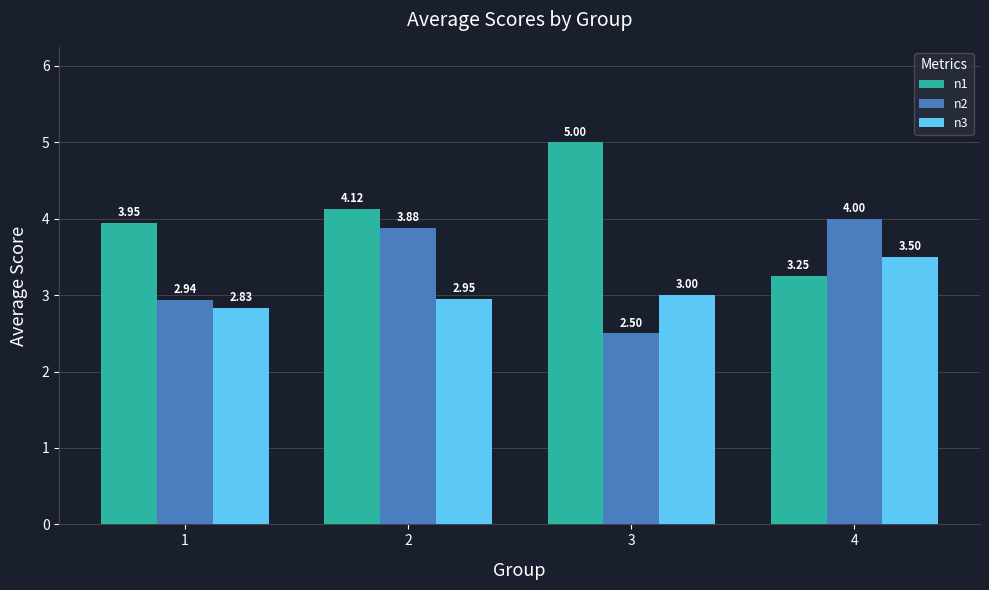

At 1, list the series in order from largest to smallest.

n1, n2, n3